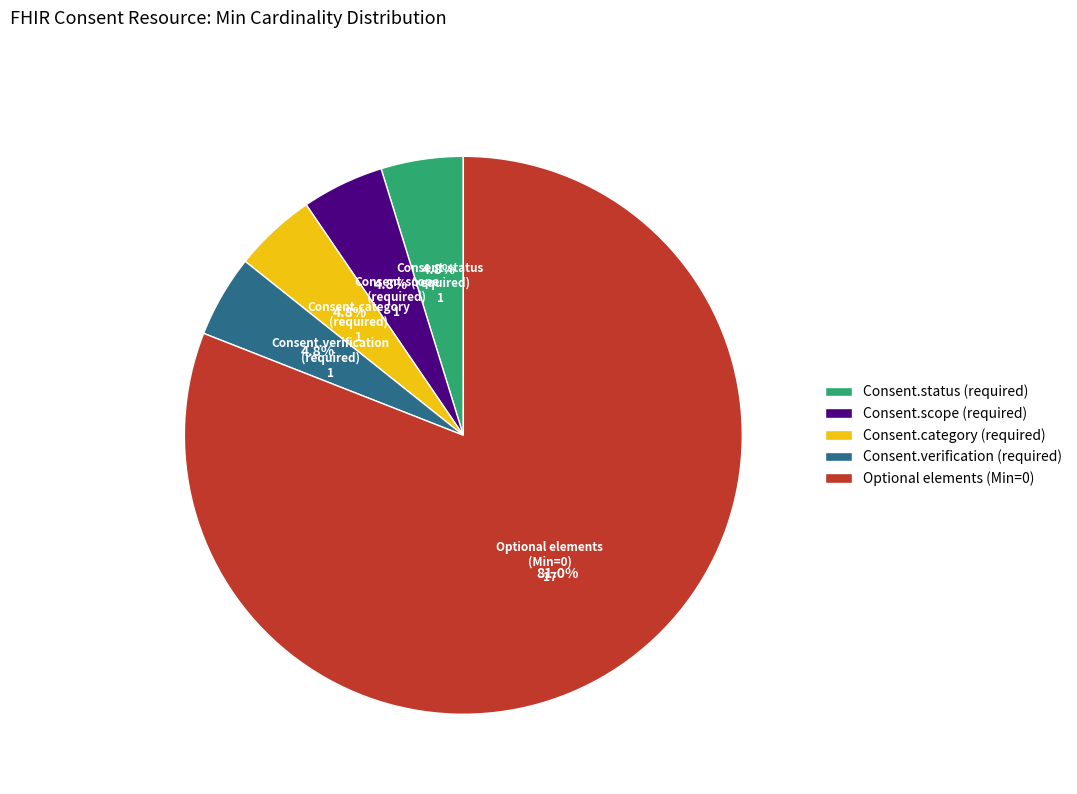

Does any single category account for the majority?

Yes